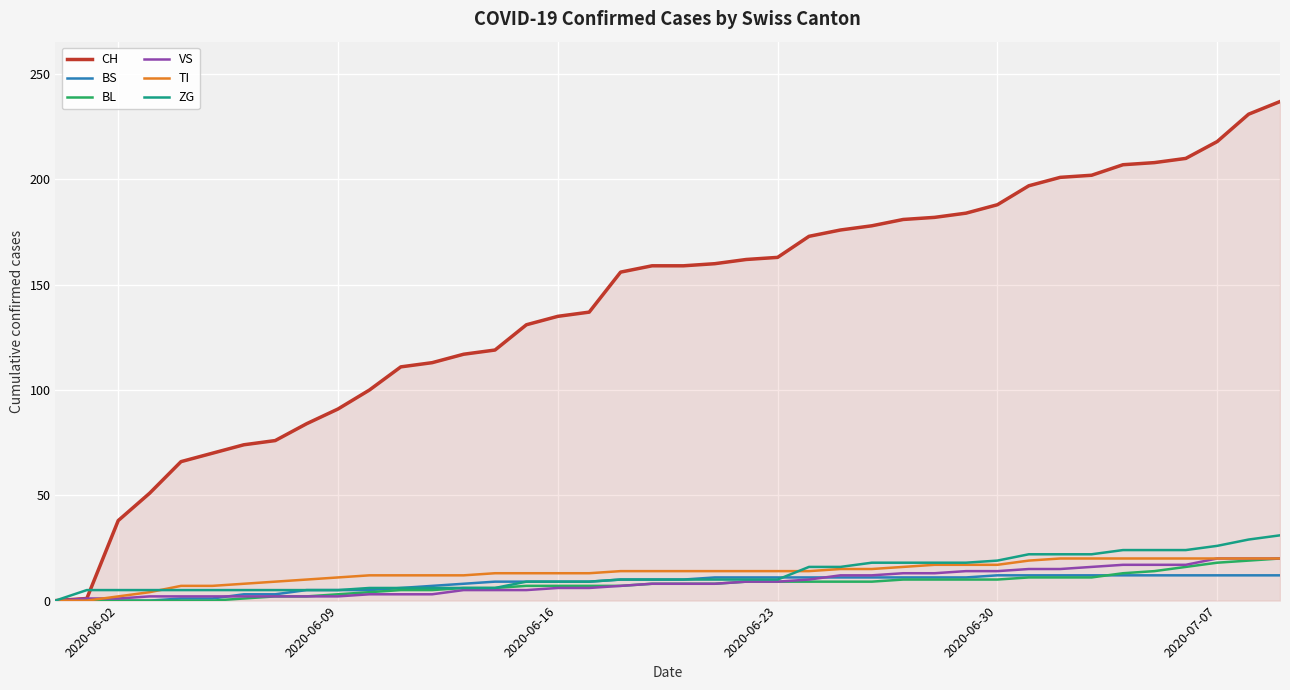

What is the greatest value displayed?

237